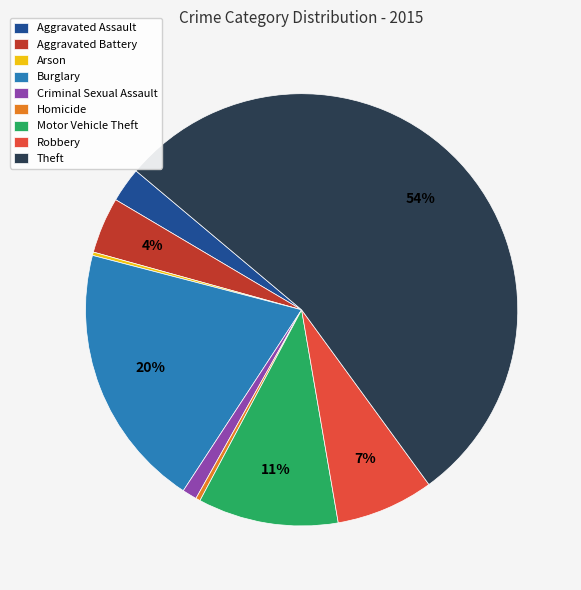

Does any single category account for the majority?

Yes